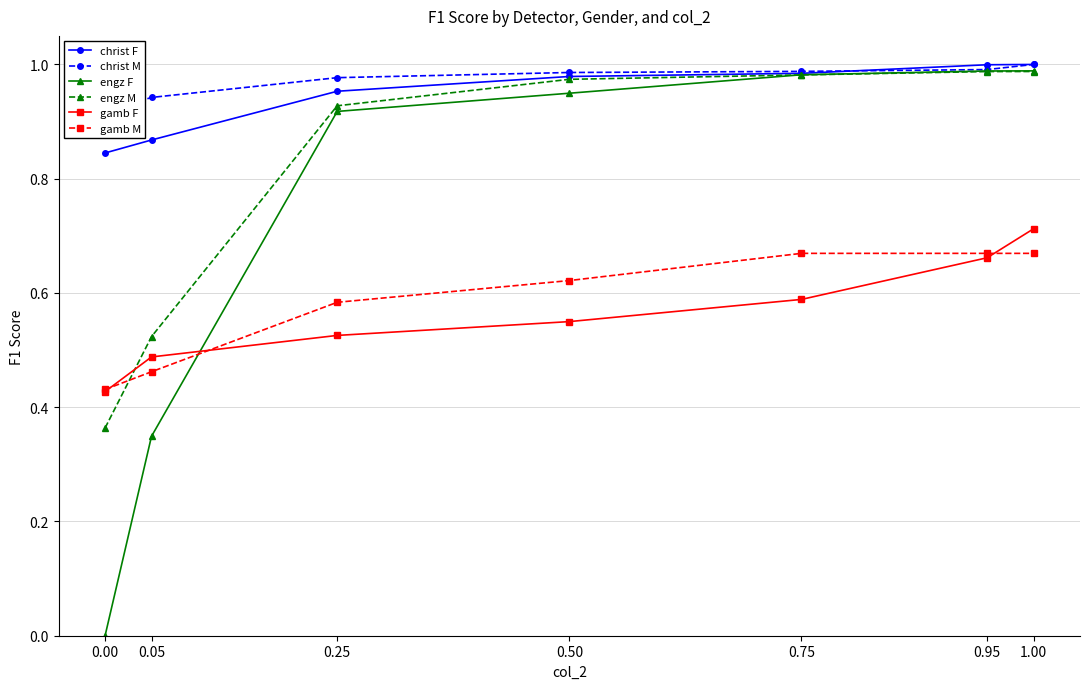

How many positive values does the engz F series have?

6